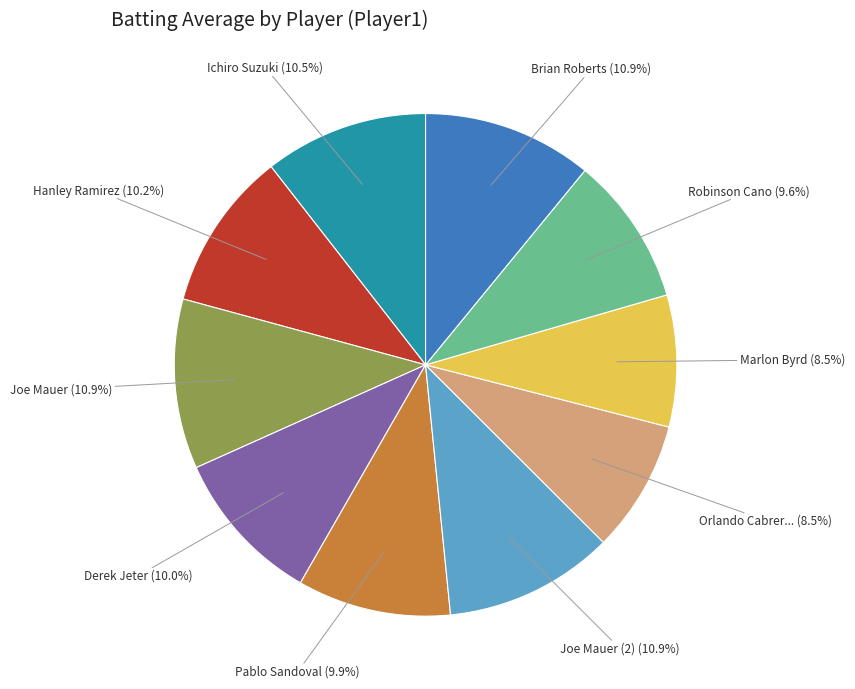

Does any single category account for the majority?

No